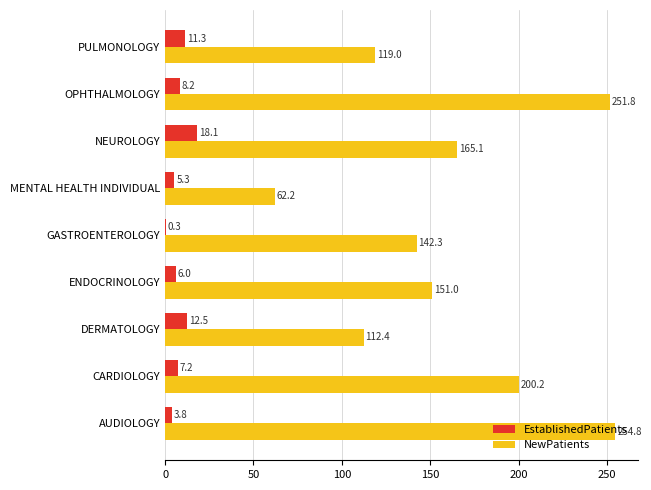

Read the EstablishedPatients value at ENDOCRINOLOGY.

6.0